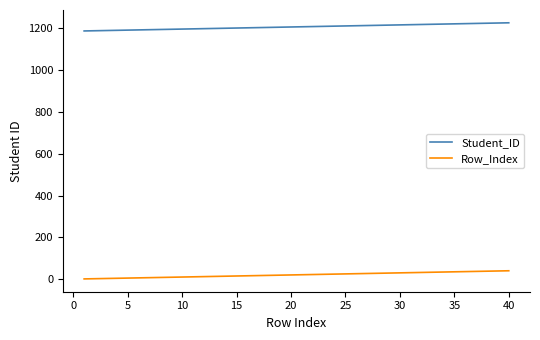

What is the difference between the maximum and minimum values in the Row_Index series?

39